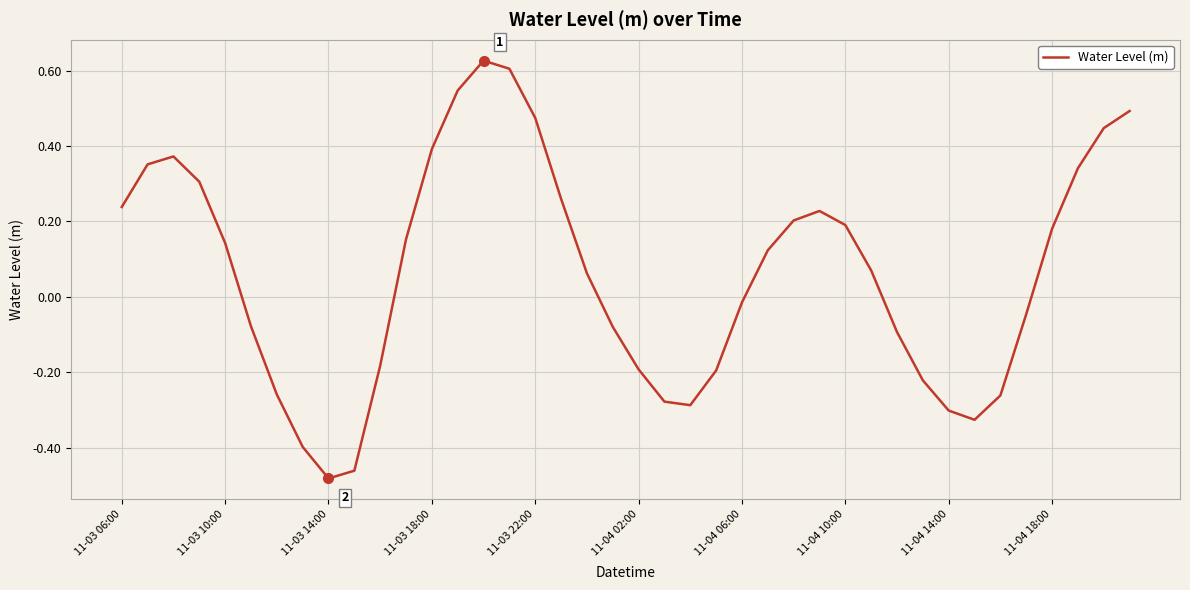

What is the minimum value shown in the chart?

-0.5